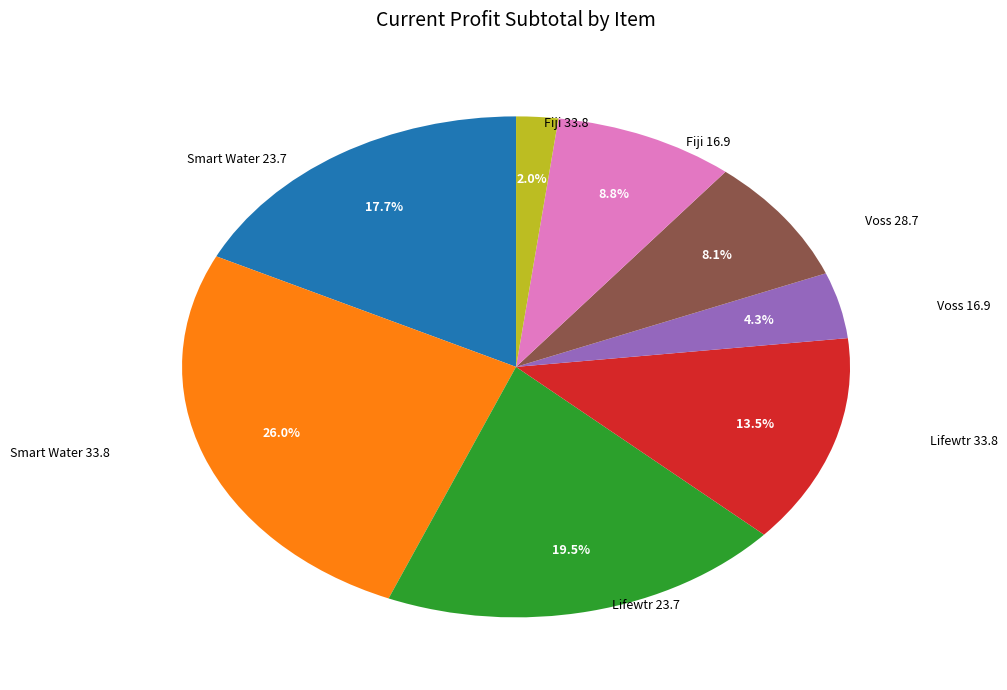

Is there any slice that represents more than half of the pie?

No